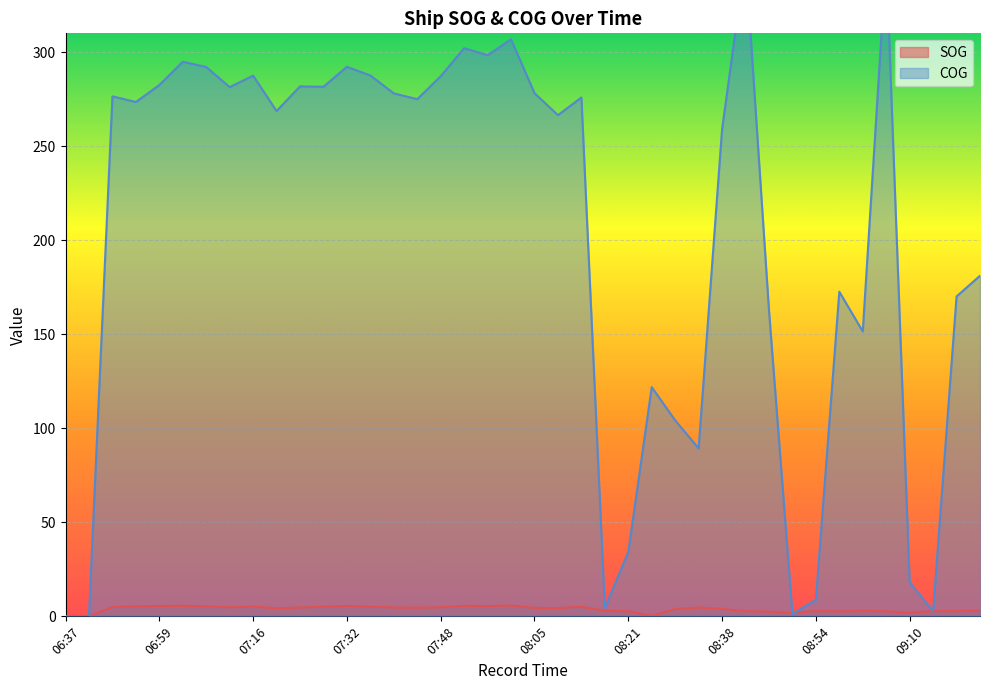

Which label corresponds to the largest value in the chart?

08:42